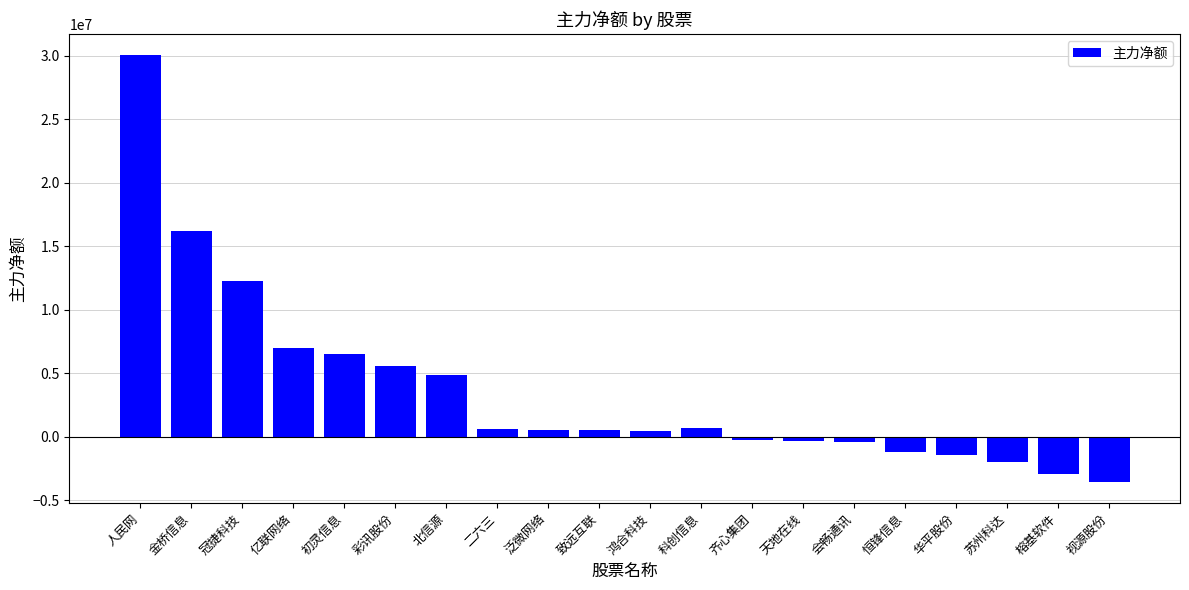

How many data points does each series have?

20